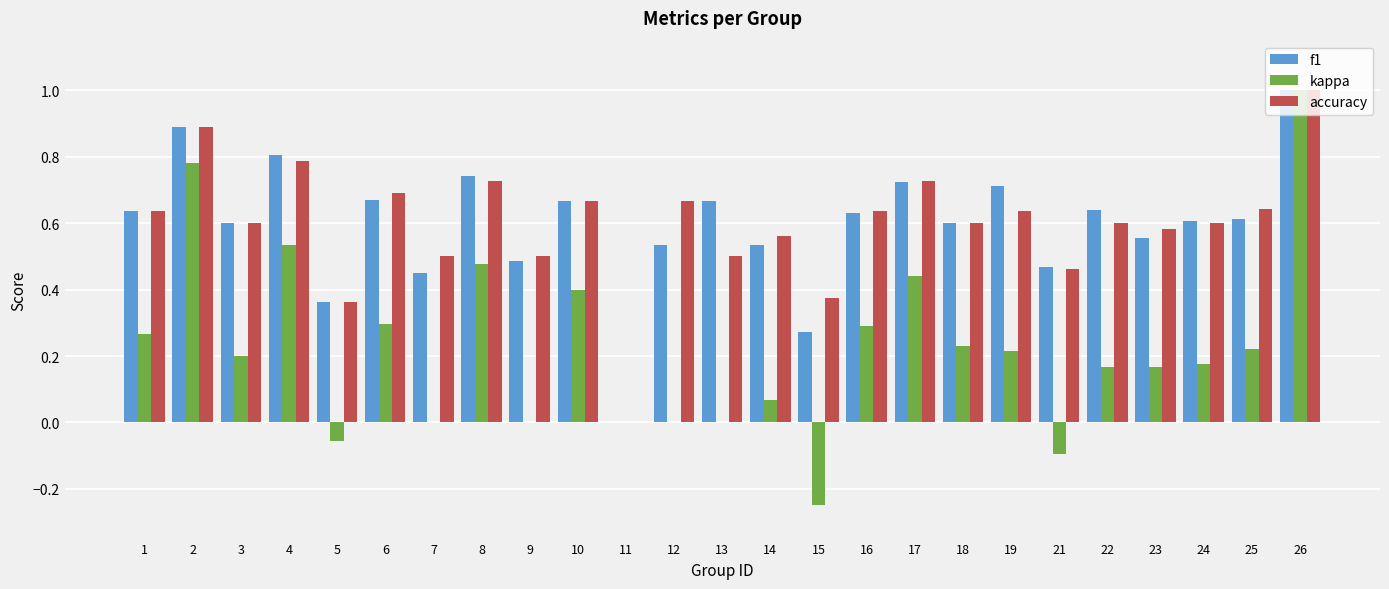

Count the number of data series in this chart.

3